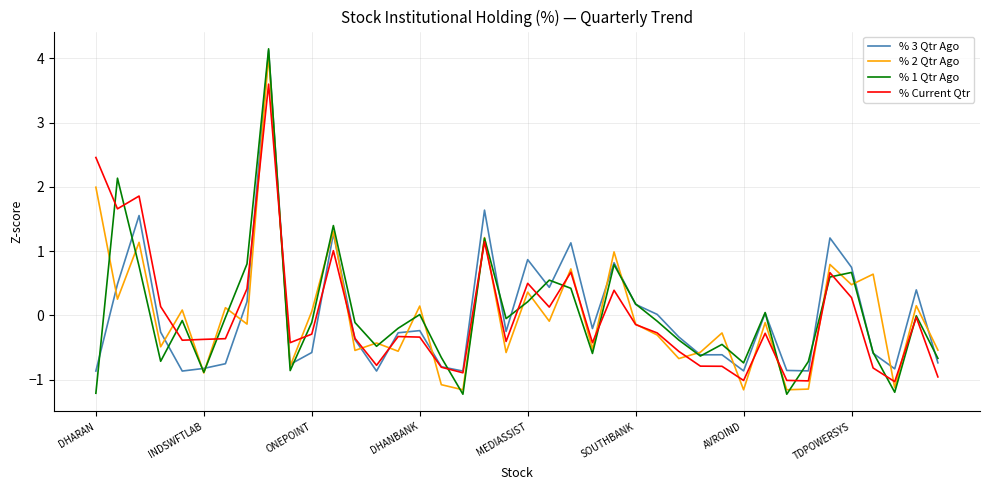

What is the maximum value shown in the chart?

4.1